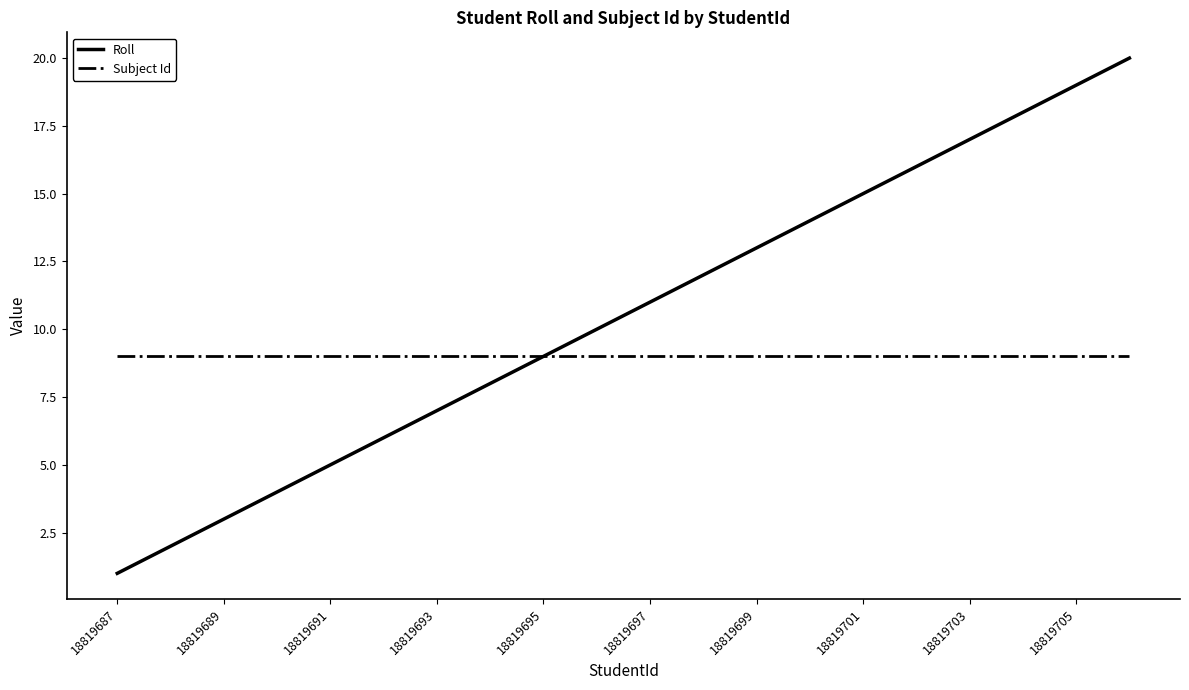

List the series in order of their peak value, lowest first.

Subject Id, Roll